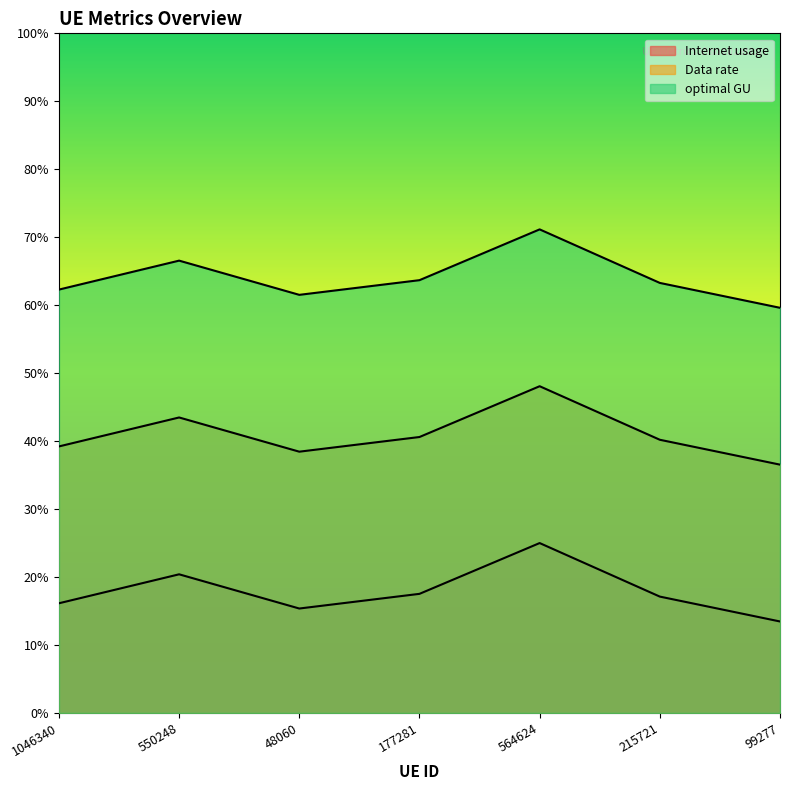

True or false: Internet usage has more than 2 points higher than both neighbors.

False